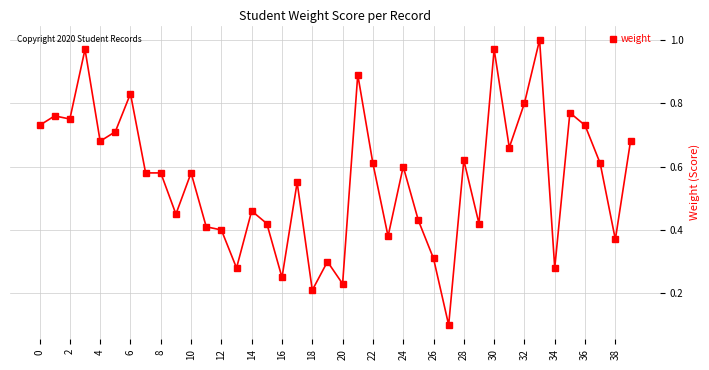

What is the sum of all values?

22.4